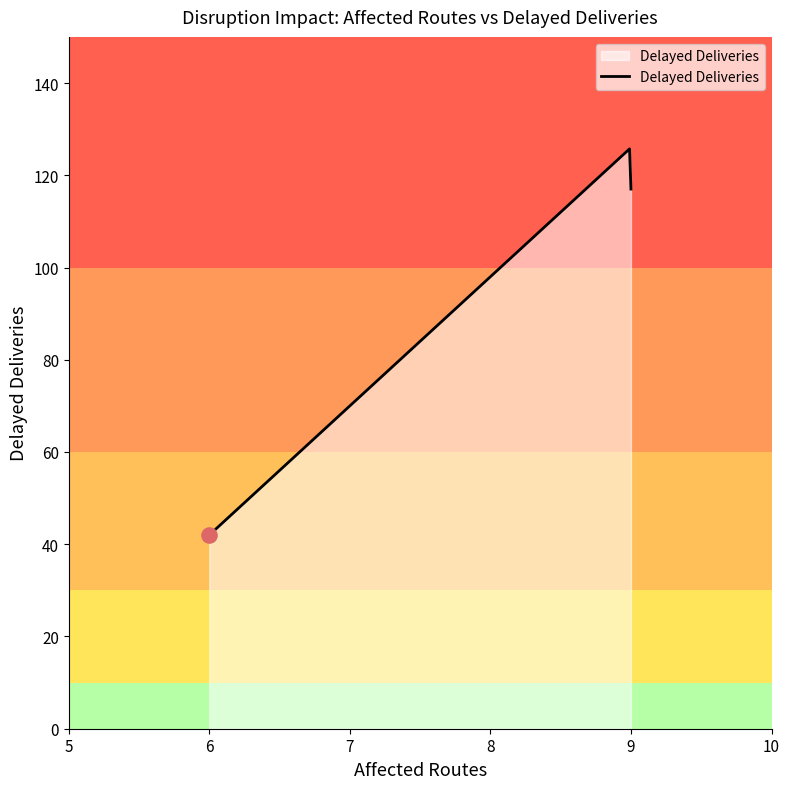

What is the difference between the maximum and minimum values?

83.7